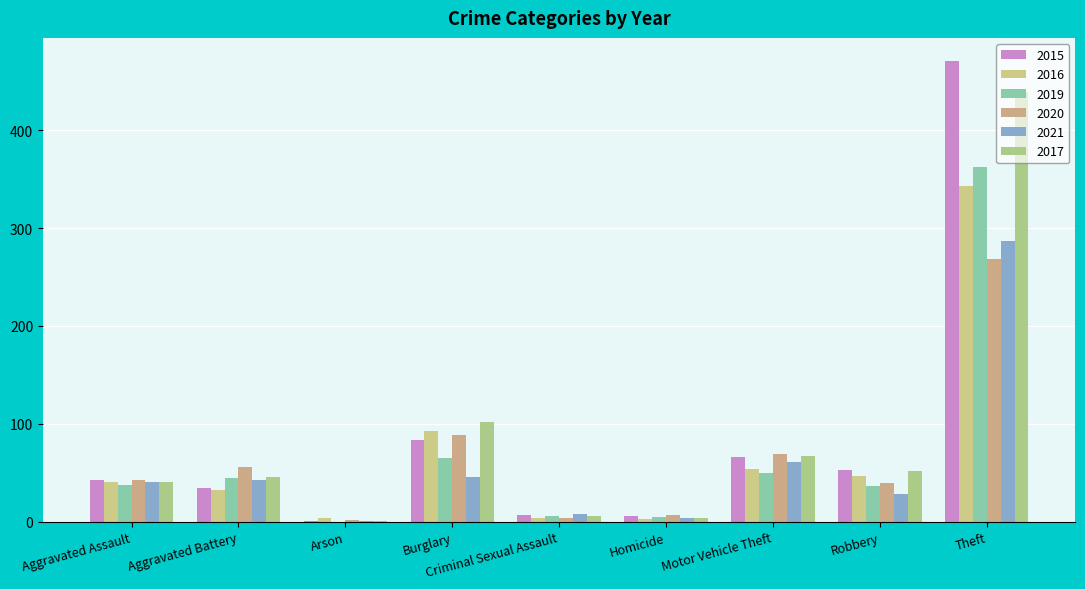

What is the spread (max minus min) of values at Theft?

203